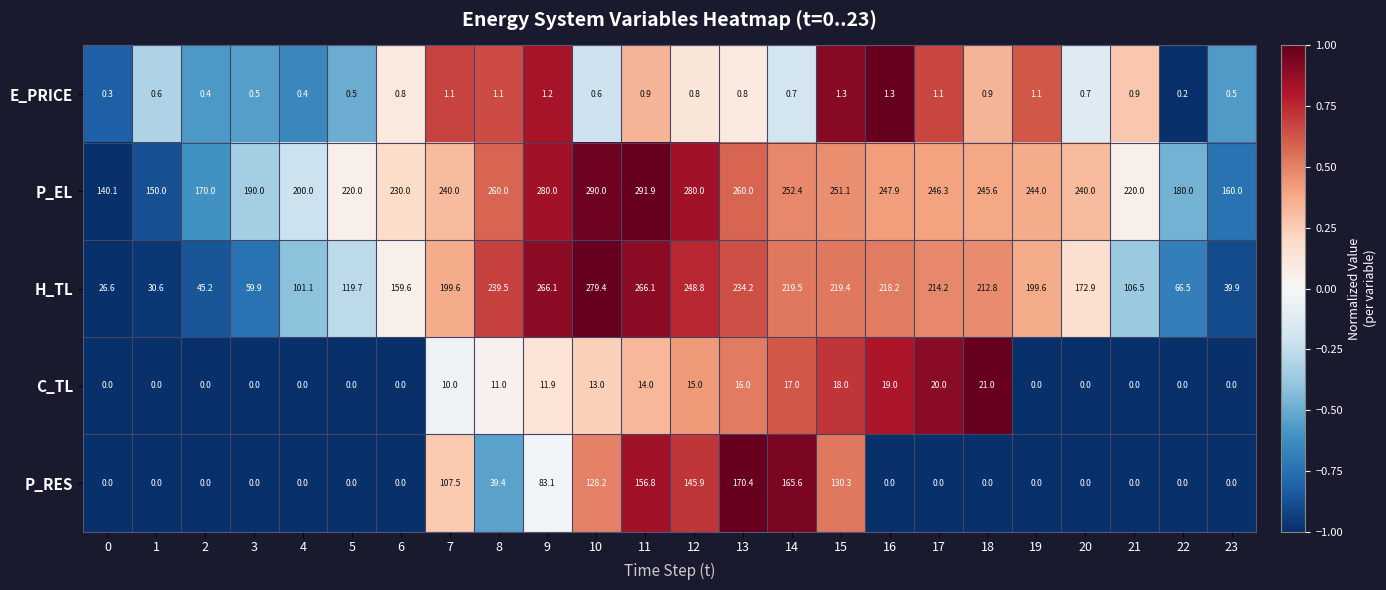

List the series in order of their peak value, highest first.

P_EL, H_TL, P_RES, C_TL, E_PRICE